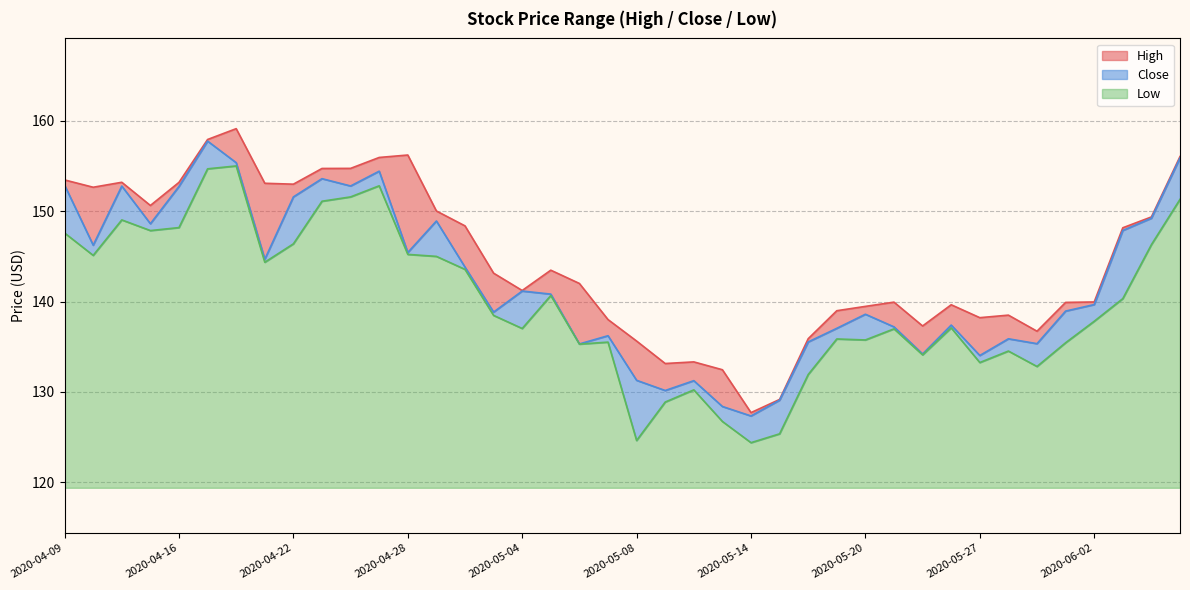

Rank the series by their average value, from highest to lowest.

High, Close, Low